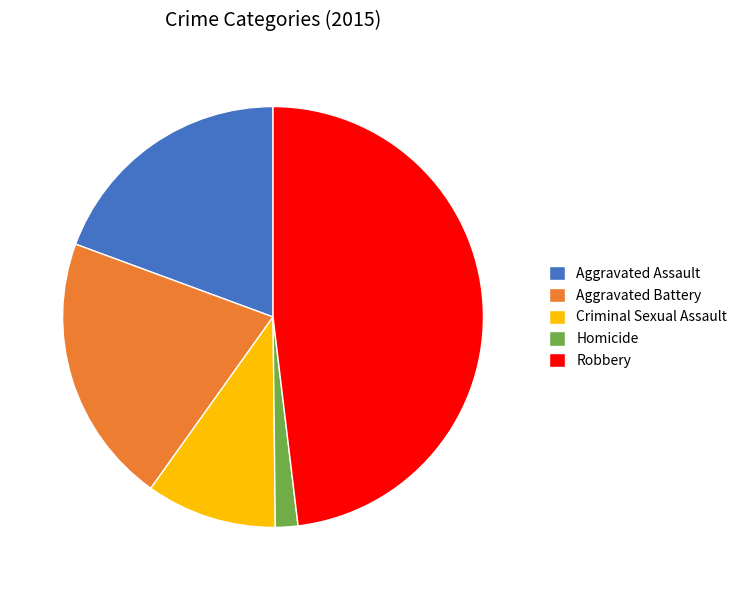

Do Aggravated Assault and Homicide together represent more than half of the pie?

No